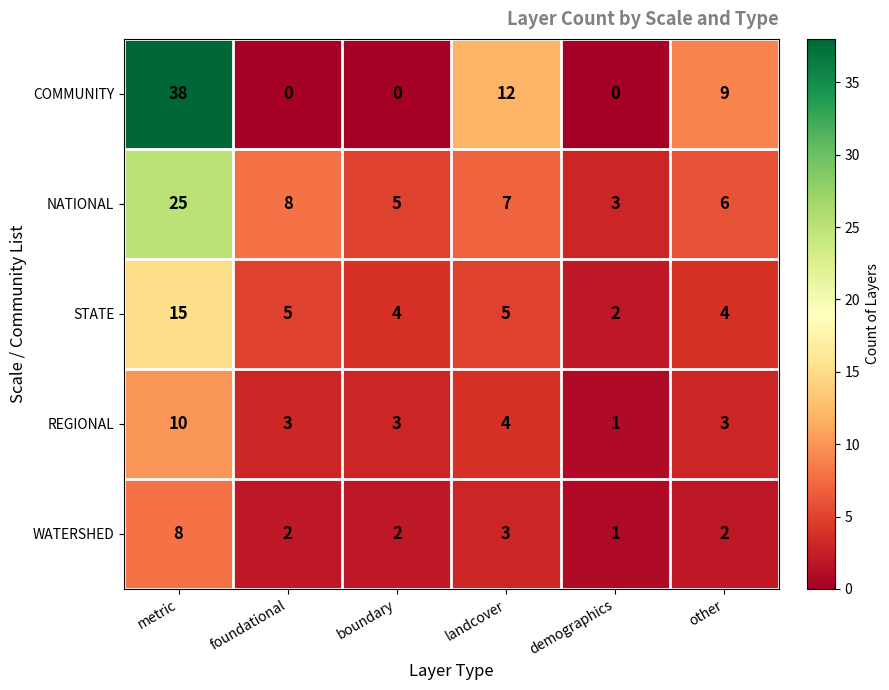

The COMMUNITY series shows 7 at landcover. True or false?

False